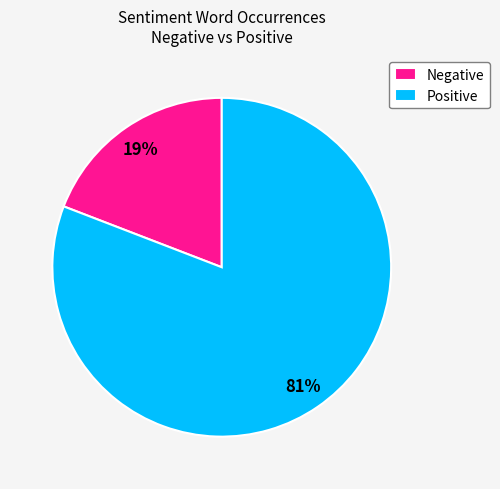

Rank the categories by value from highest to lowest.

Positive, Negative